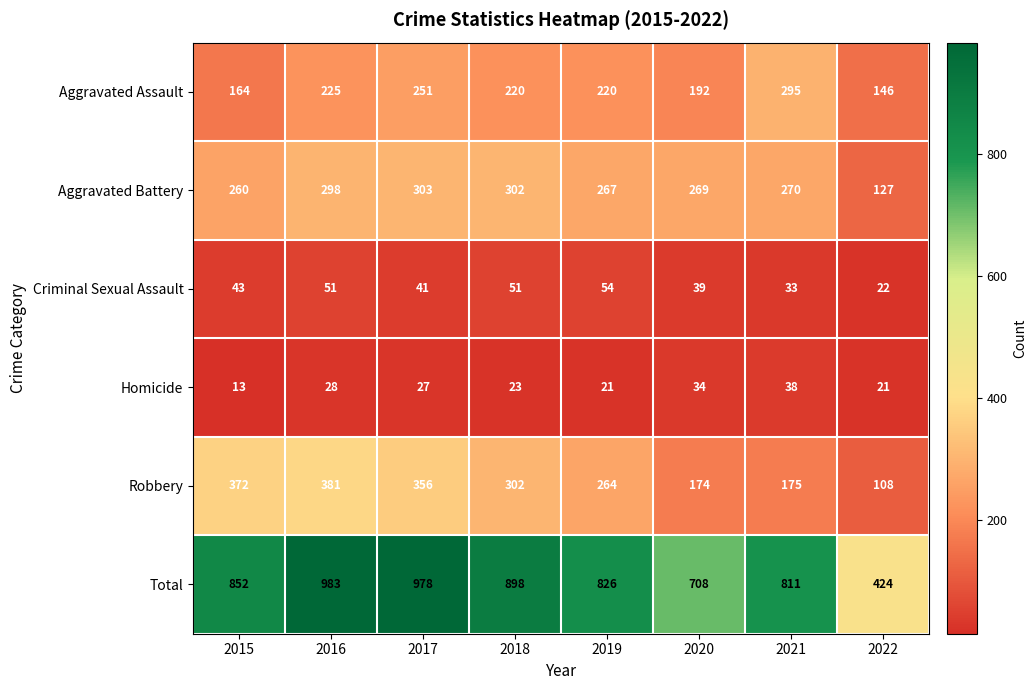

Is it true that Criminal Sexual Assault equals 51 at 2016?

True